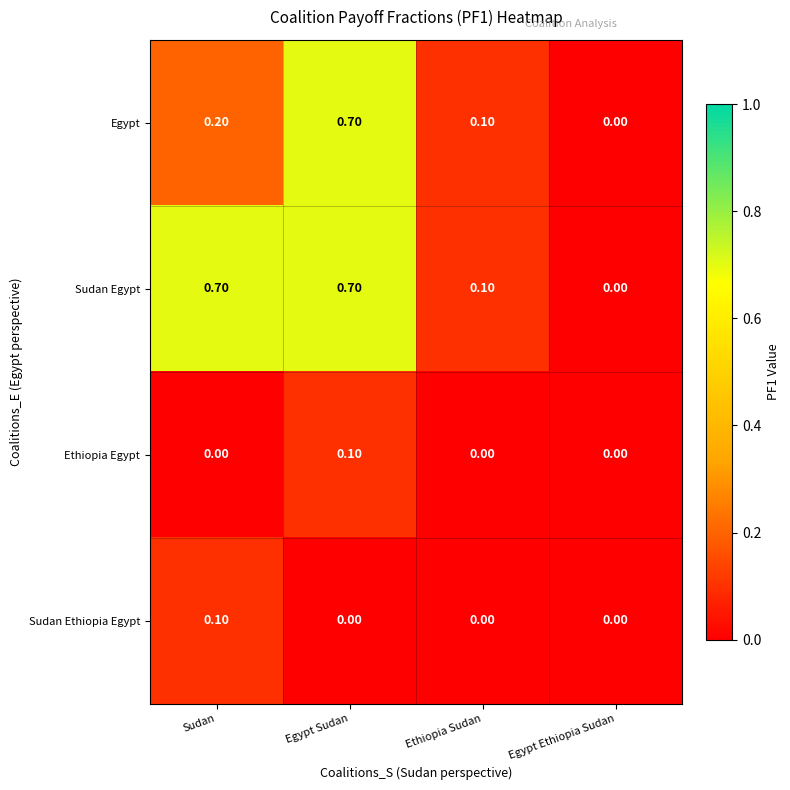

What is the sum of all Egypt values?

1.0